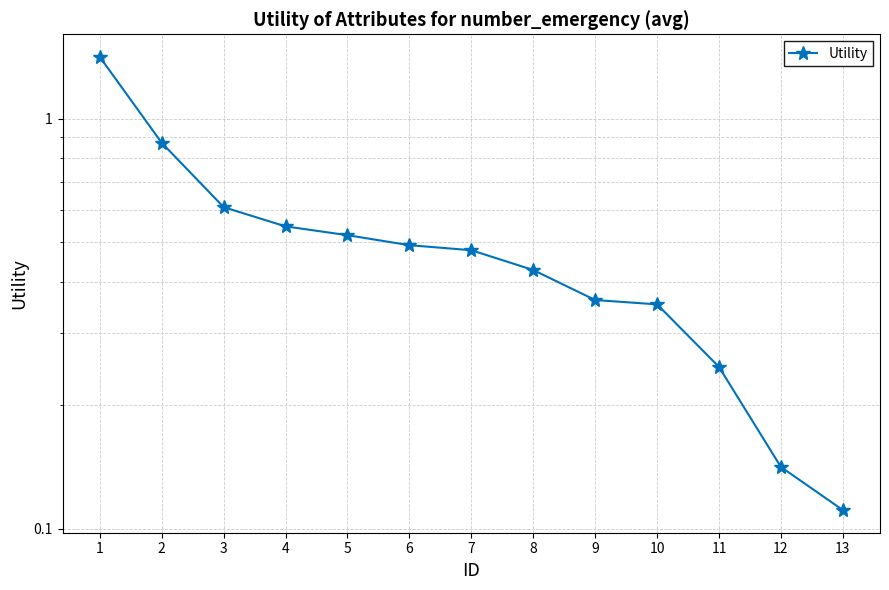

What is the sum of the values at 8 and 4?

1.0